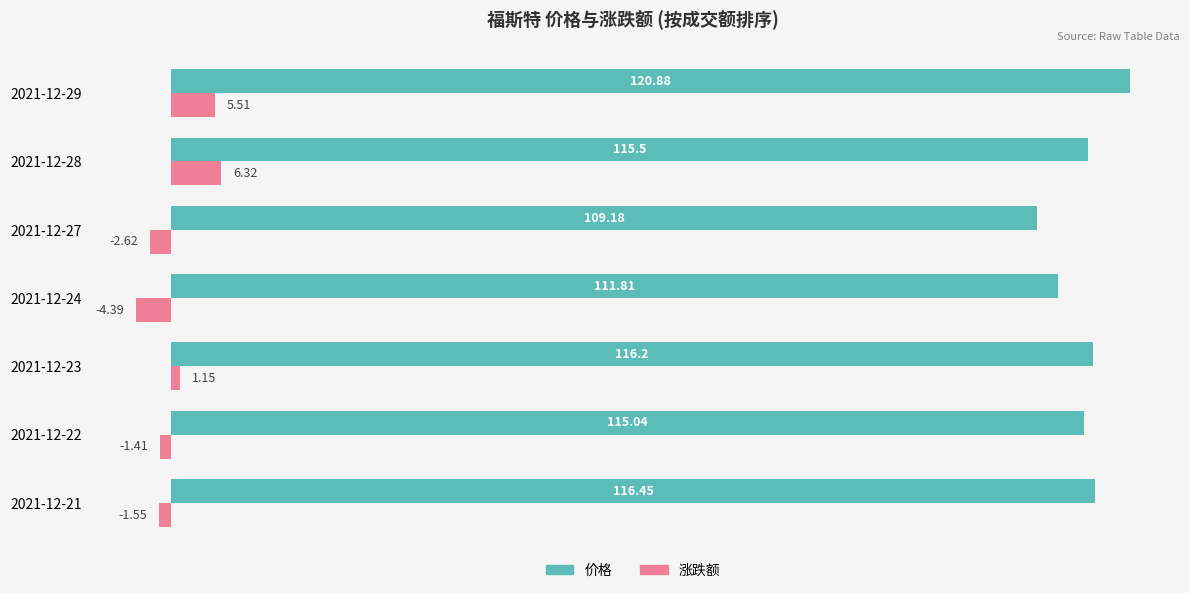

Which series has the largest range (max minus min)?

价格